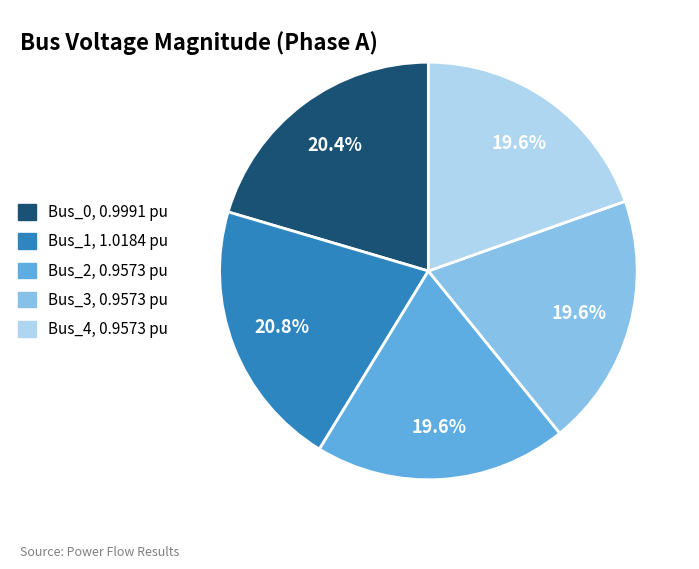

Do Bus_3 and Bus_4 together represent more than half of the pie?

No